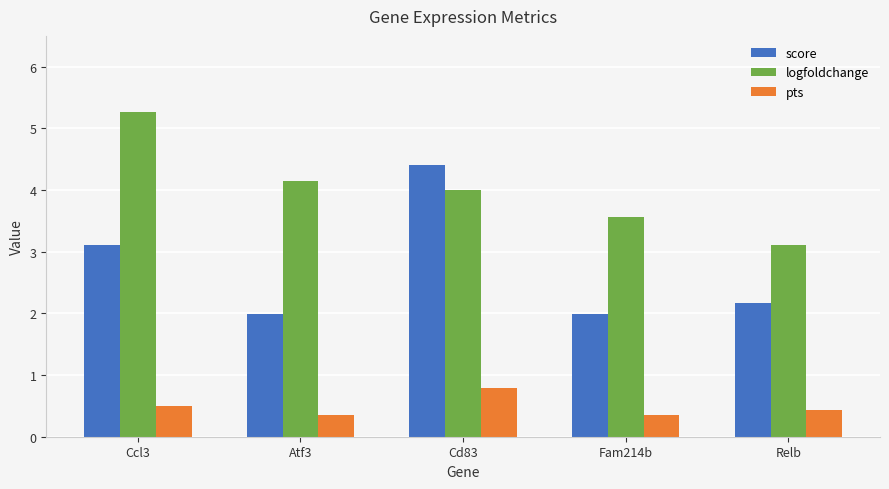

What is the sum of the logfoldchange values at Atf3 and Ccl3?

9.4